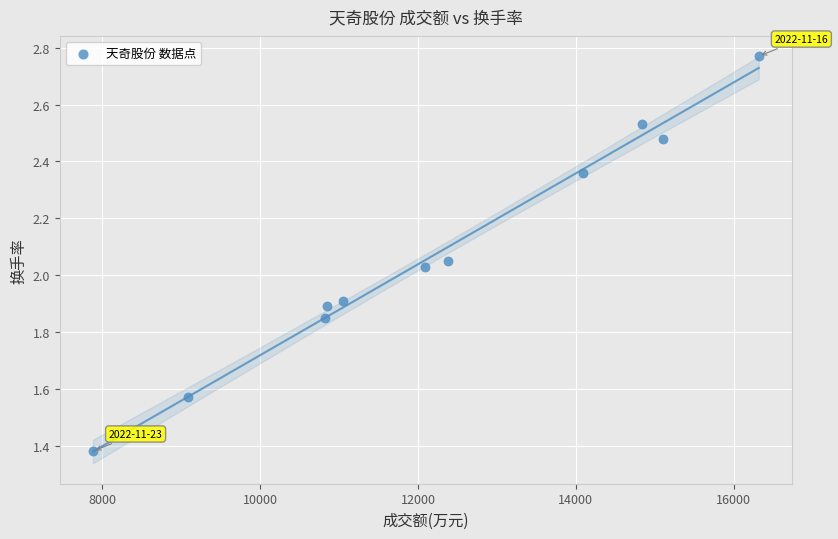

What is the average X value?

12229.2